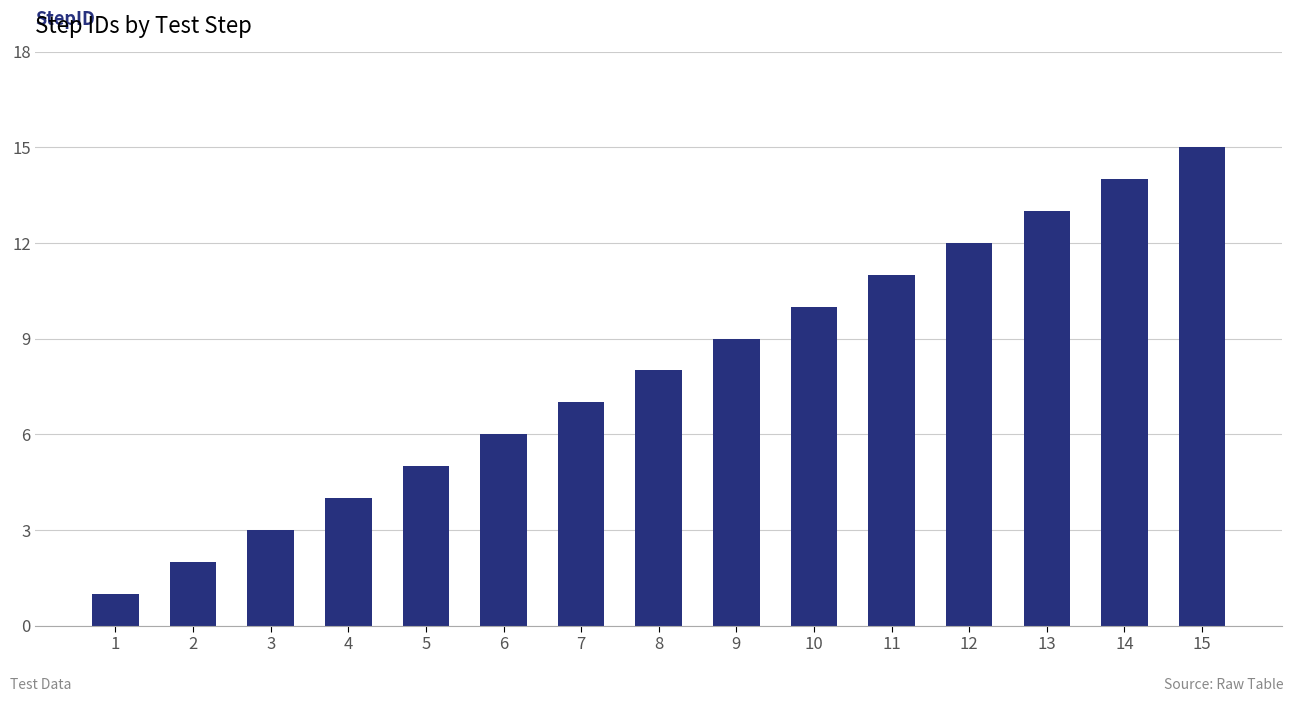

What is the value of the 2nd bar from the left?

2